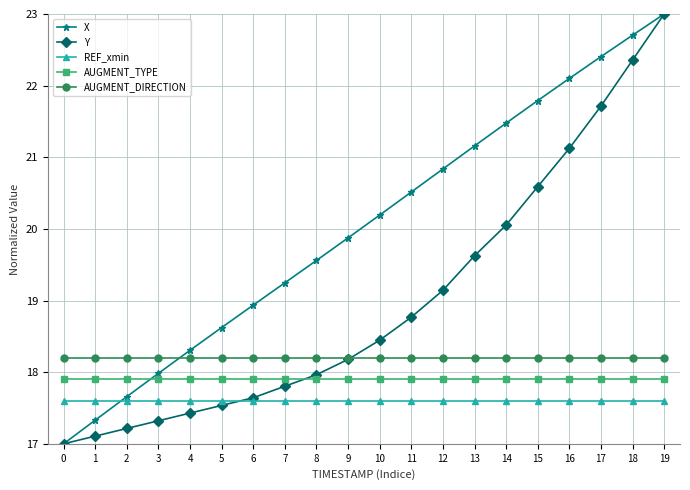

What is the maximum value for X?

23.0